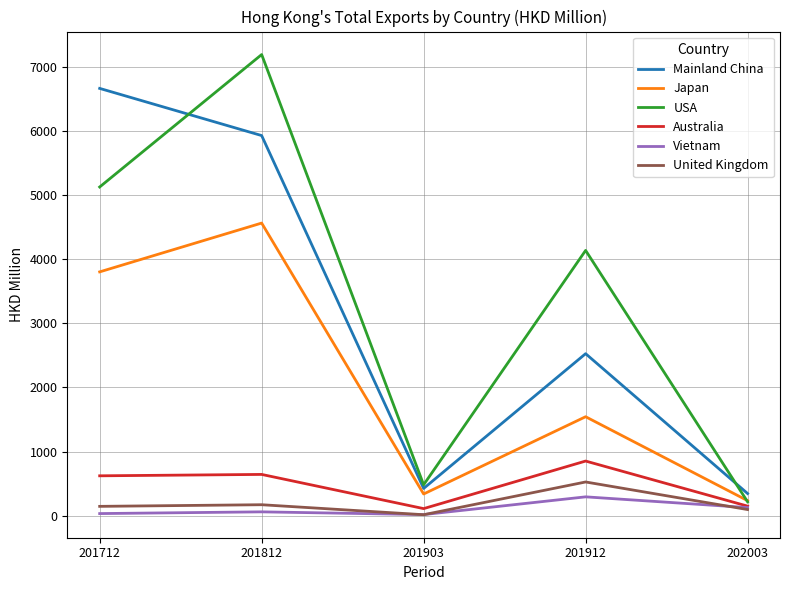

What are all the series names shown in the legend?

Mainland China, Japan, USA, Australia, Vietnam, United Kingdom